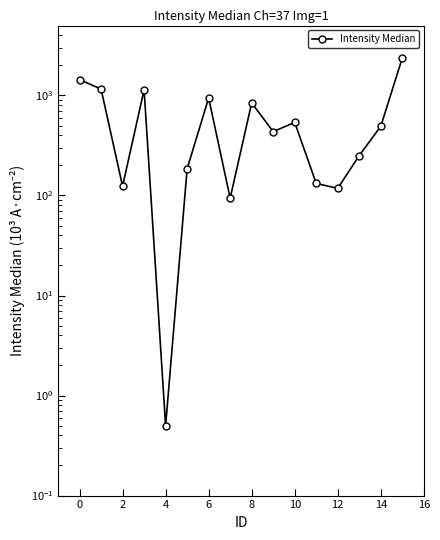

What is the sum of all values?

10267.5